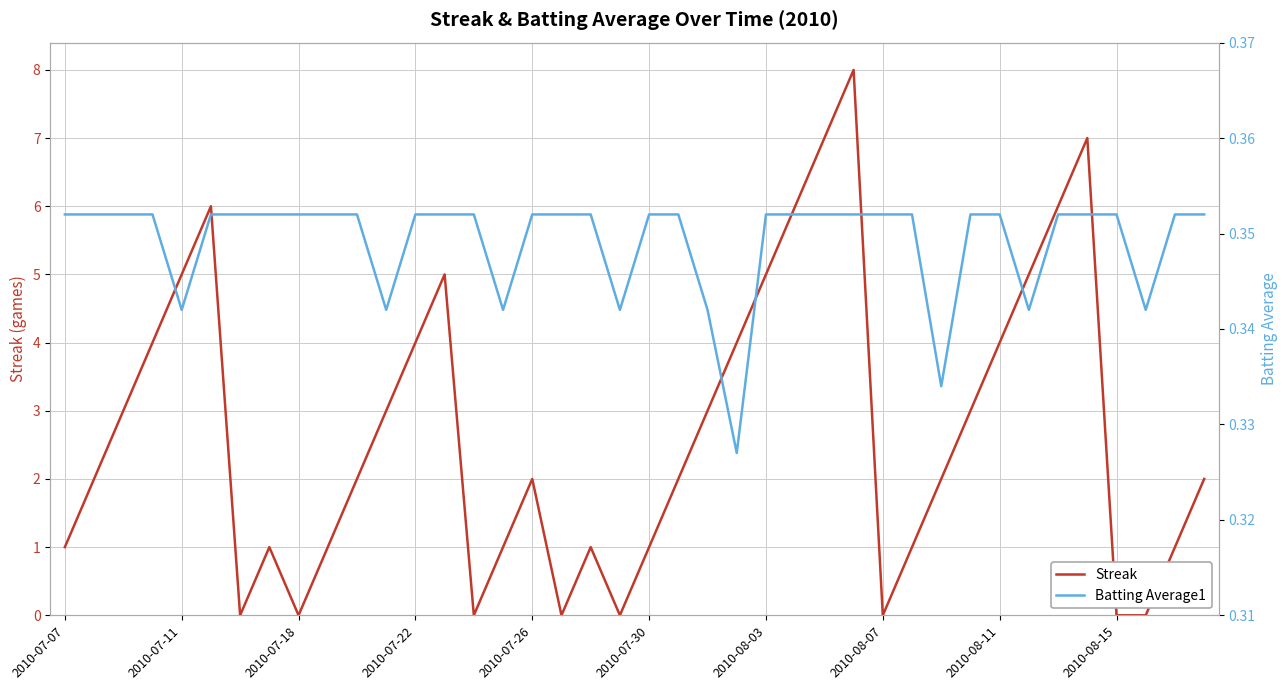

True or false: Streak has a value of 3 at 2010-08-15.

False